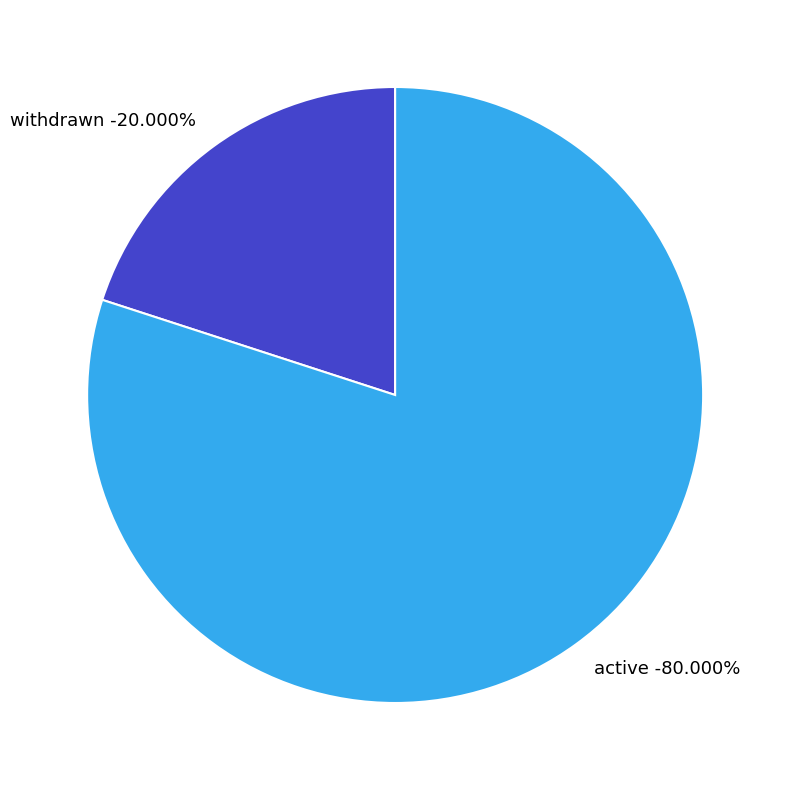

Which slice is the smallest?

withdrawn